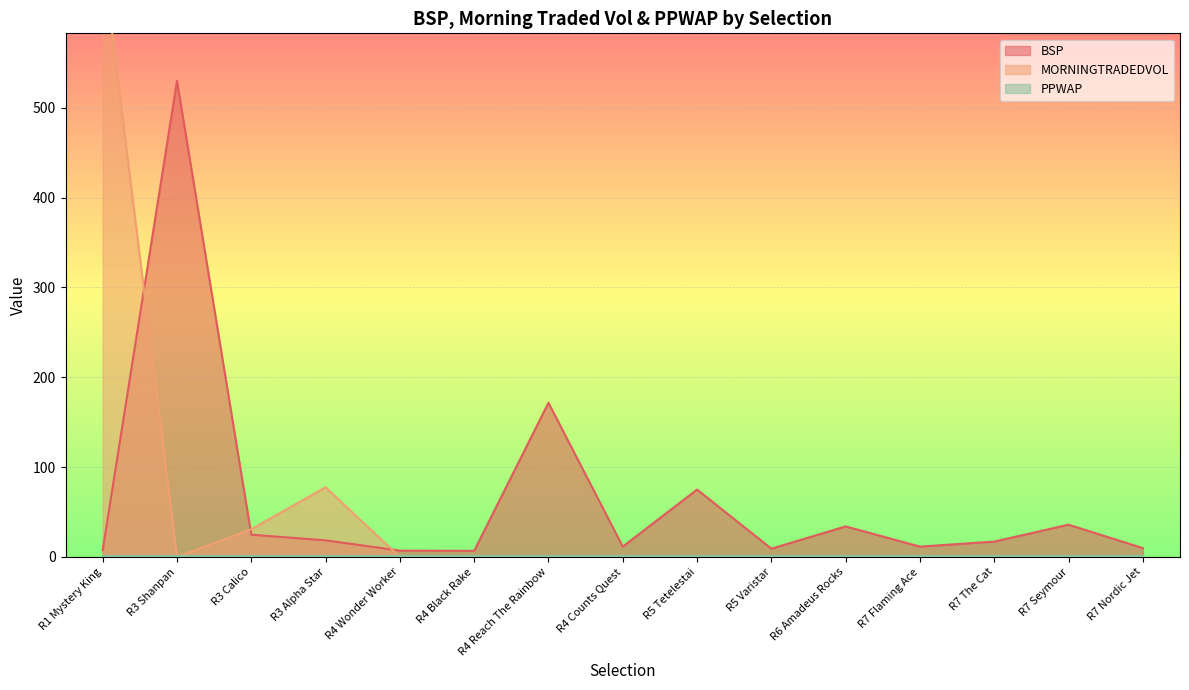

What is the difference between the BSP values at R3 Alpha Star and R7 Flaming Ace?

7.0